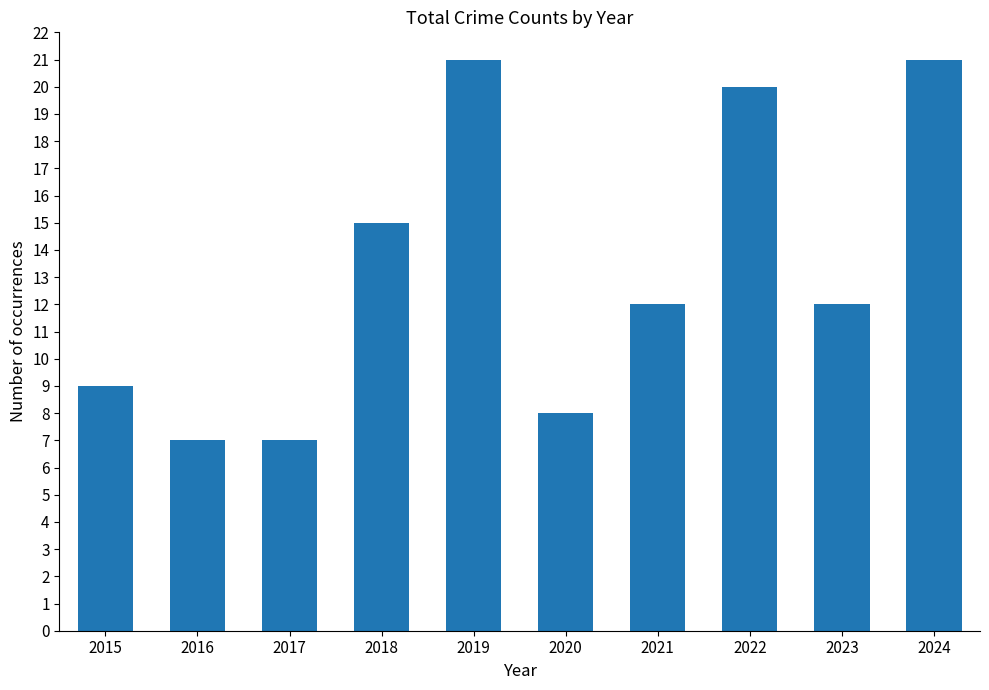

The chart shows a value of 8 at 2020. True or false?

True